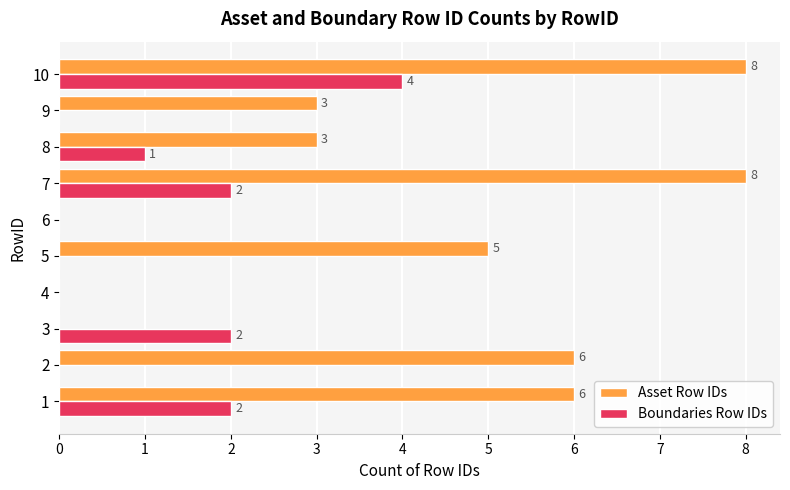

What is the spread (max minus min) of values at 6?

0